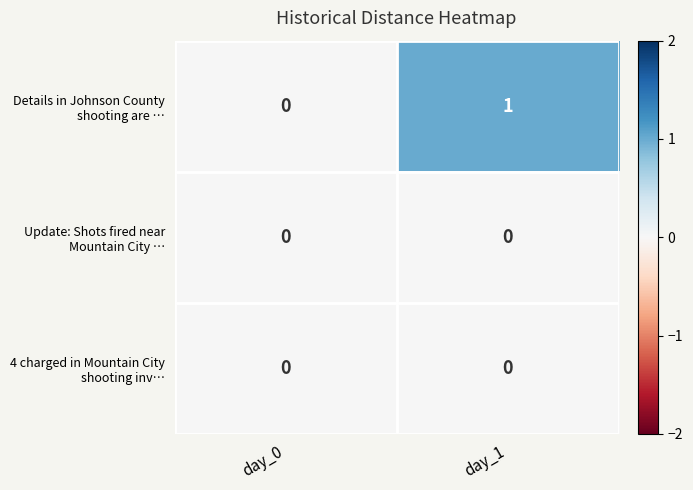

At which category is the sum across all series the highest?

day_1